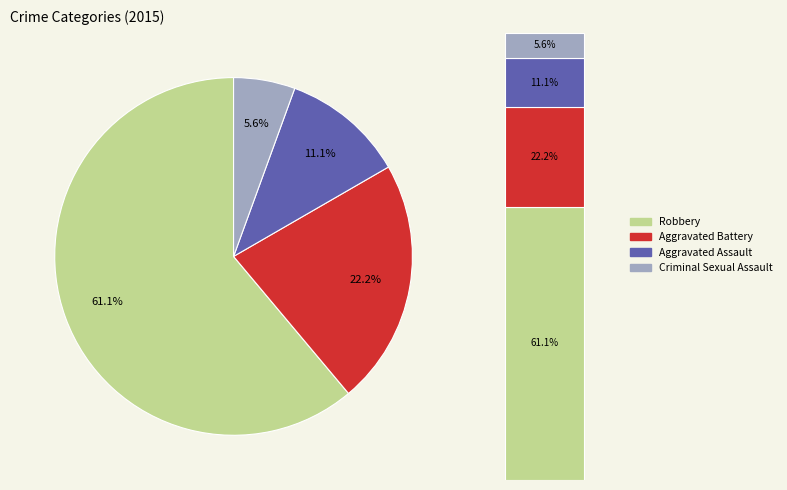

What percentage is NOT represented by Criminal Sexual Assault?

94.4%